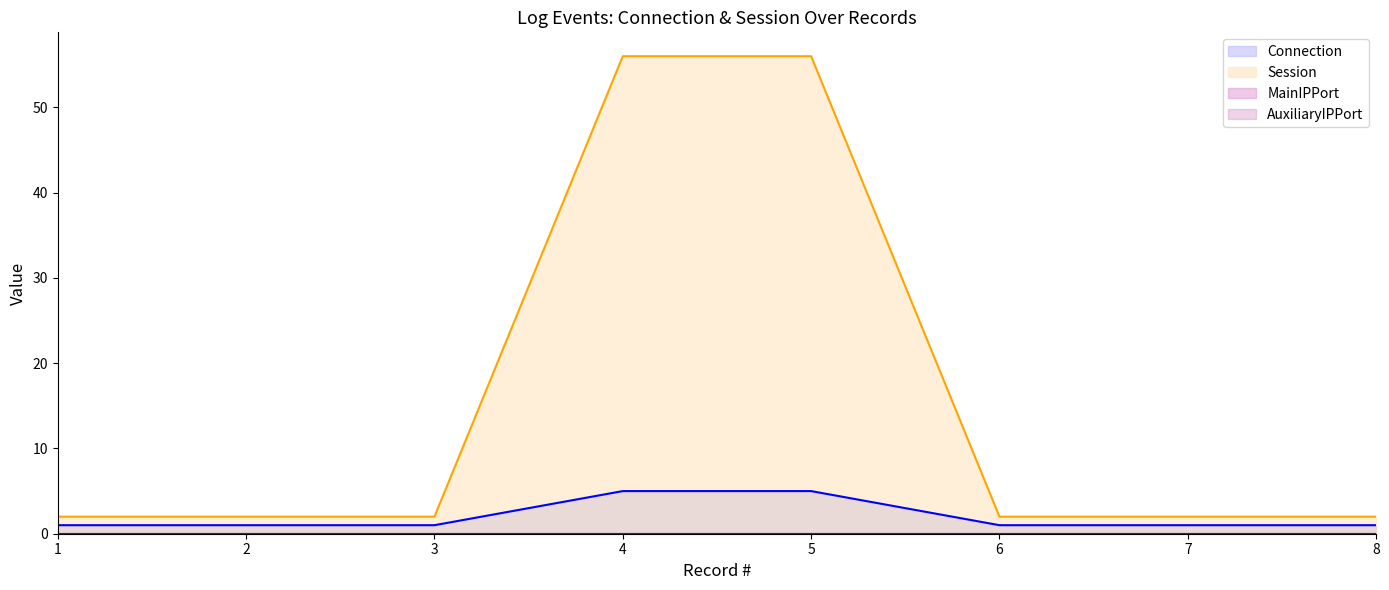

What value does the Connection series have at 3?

1